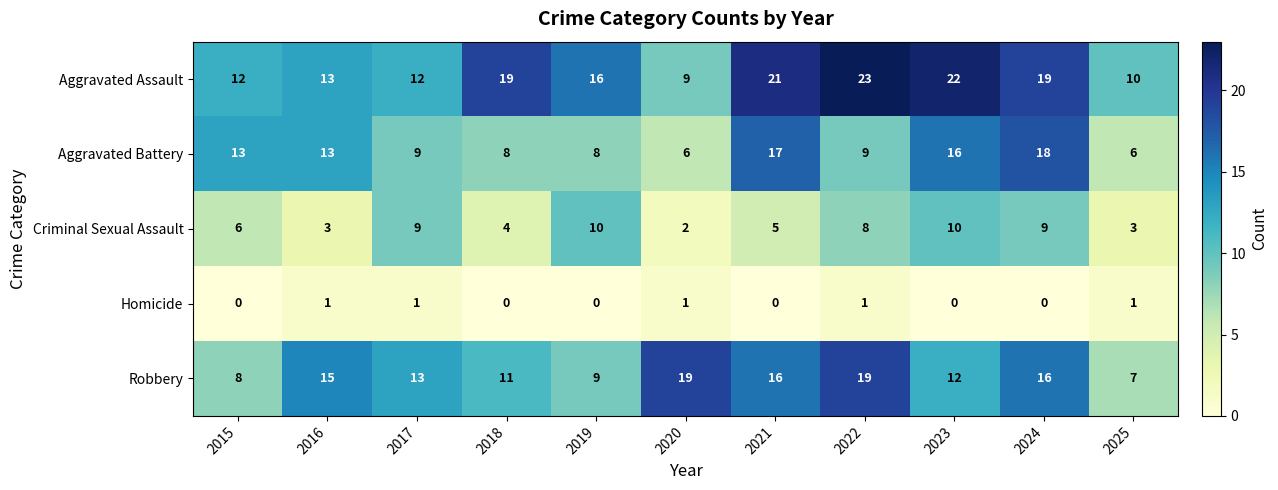

What is the sum of the Criminal Sexual Assault values at 2025 and 2016?

6